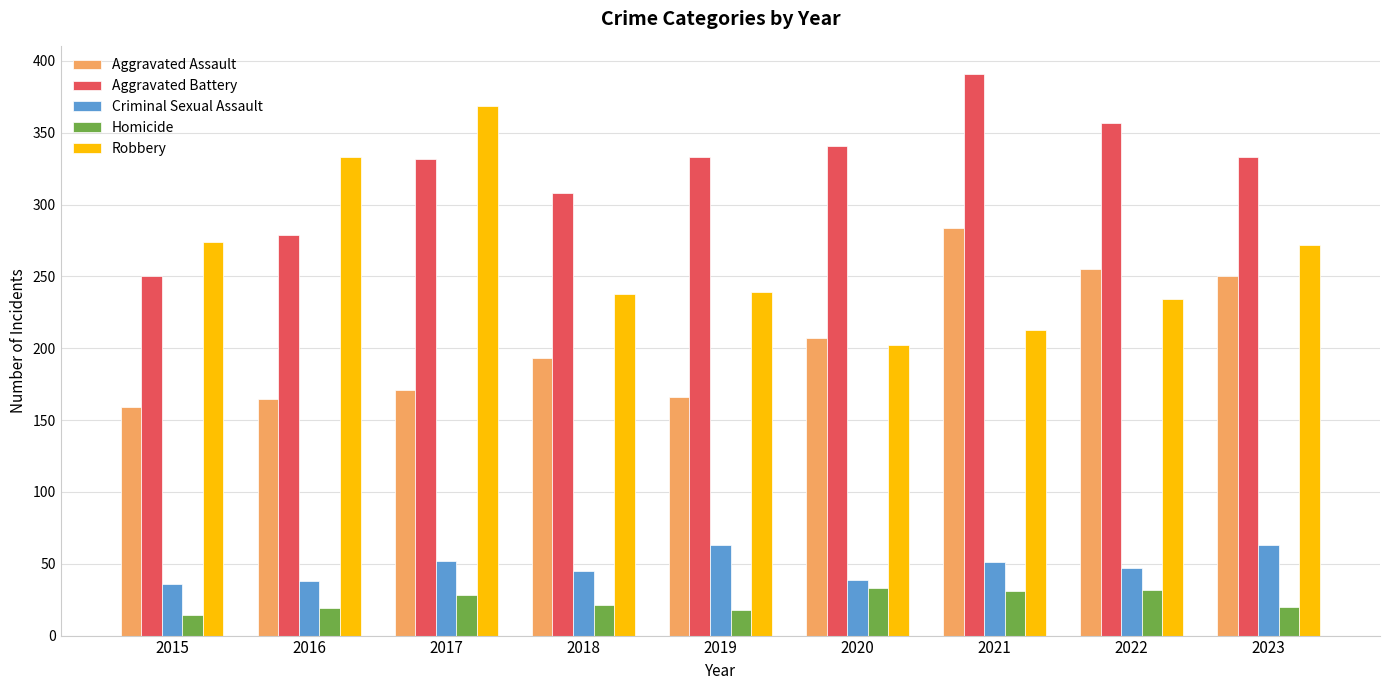

What is the difference between the maximum and minimum values in the Criminal Sexual Assault series?

27